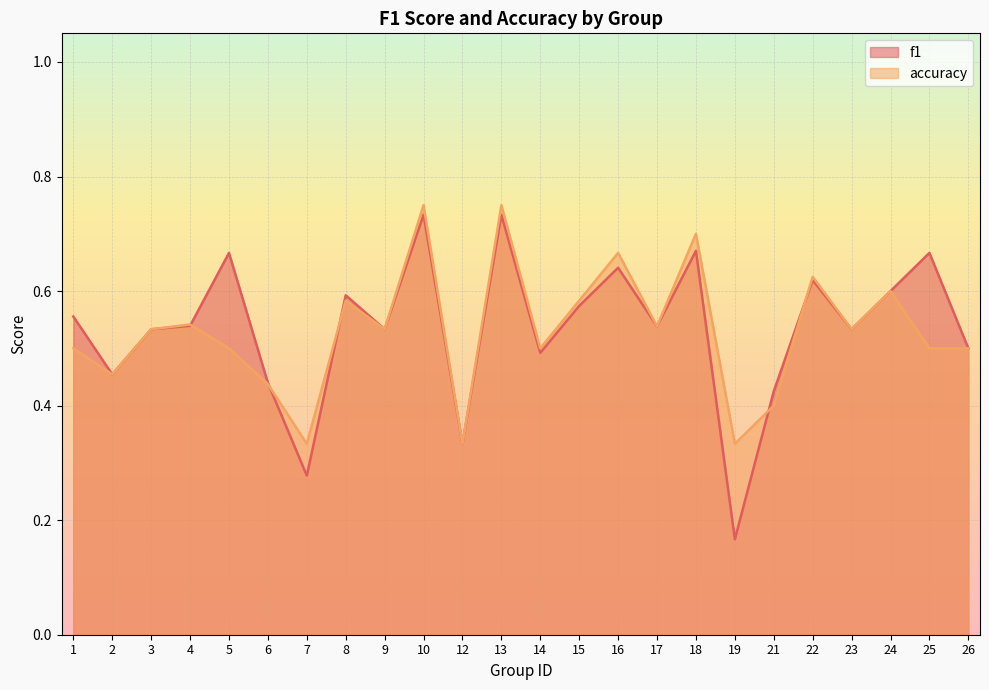

True or false: f1 has a value of 0.2 at 19.

True